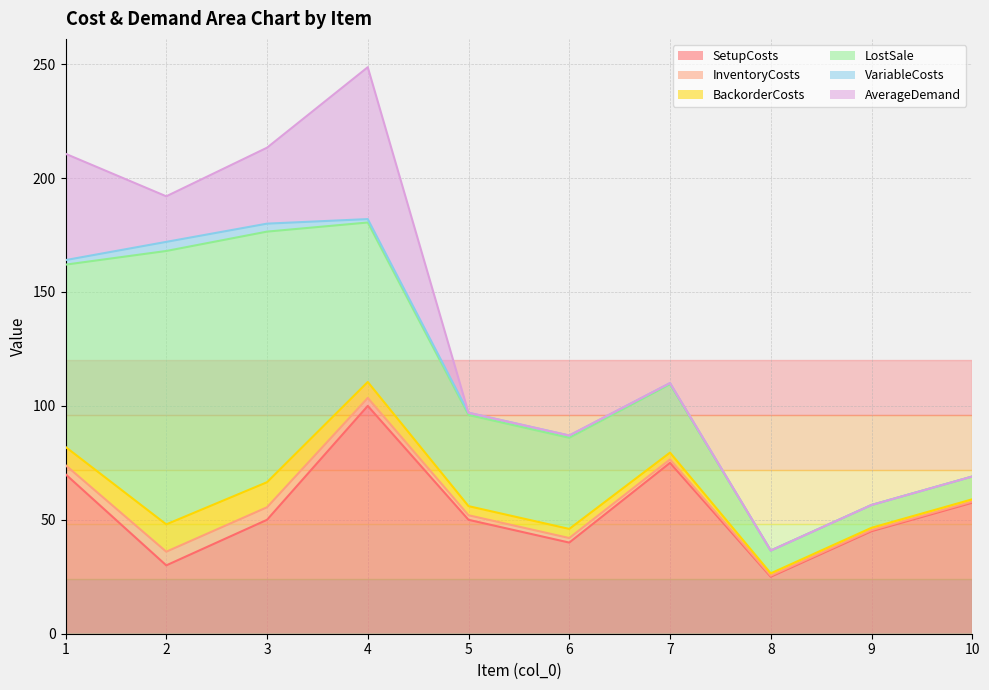

Which series has the largest total across all categories?

SetupCosts